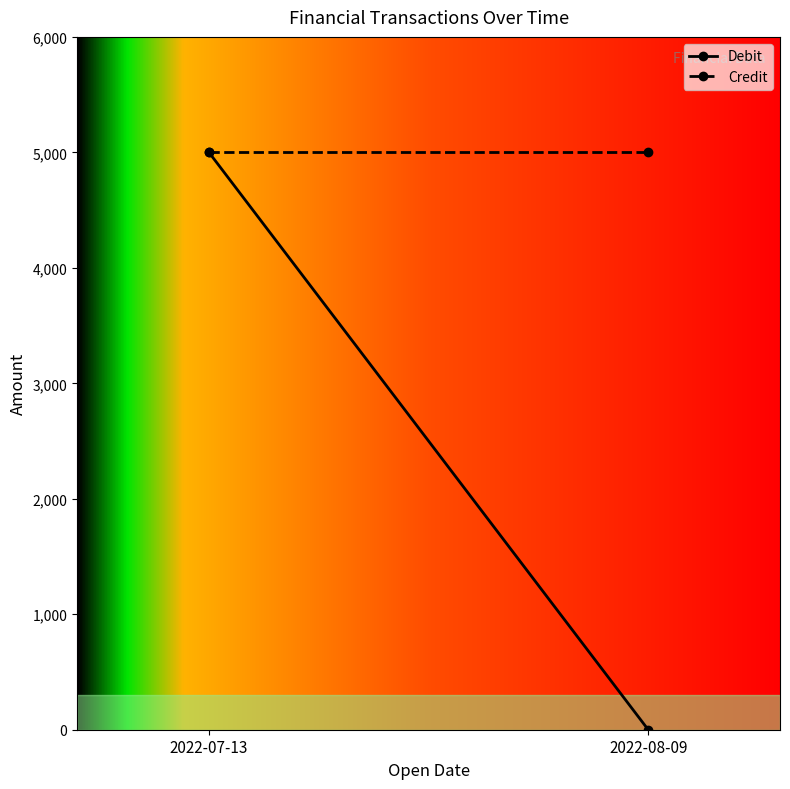

At how many categories does at least one series exceed 4977?

2